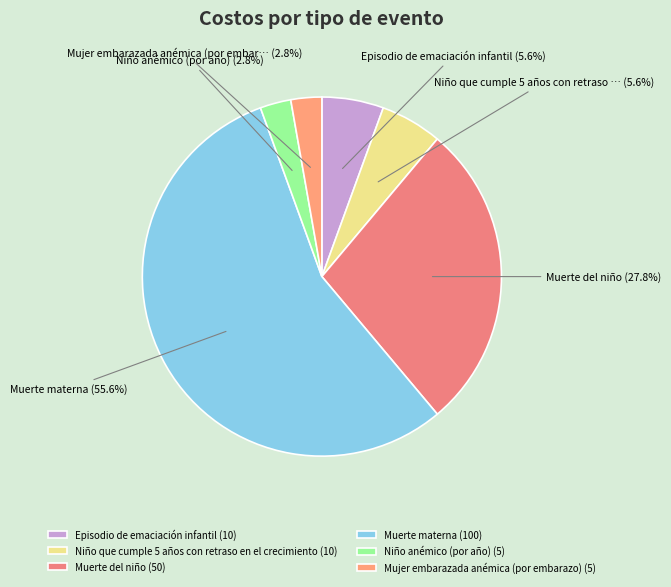

Combined, do Mujer embarazada anémica (por embarazo) and Muerte materna account for over 50%?

Yes